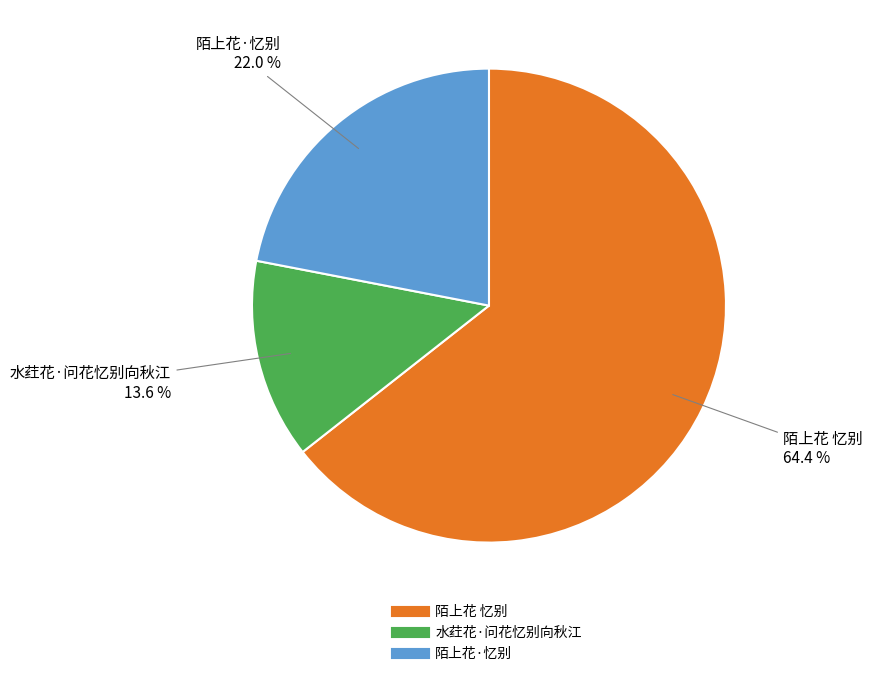

Between 陌上花 忆别 and 水荭花·问花忆别向秋江, which is larger?

陌上花 忆别